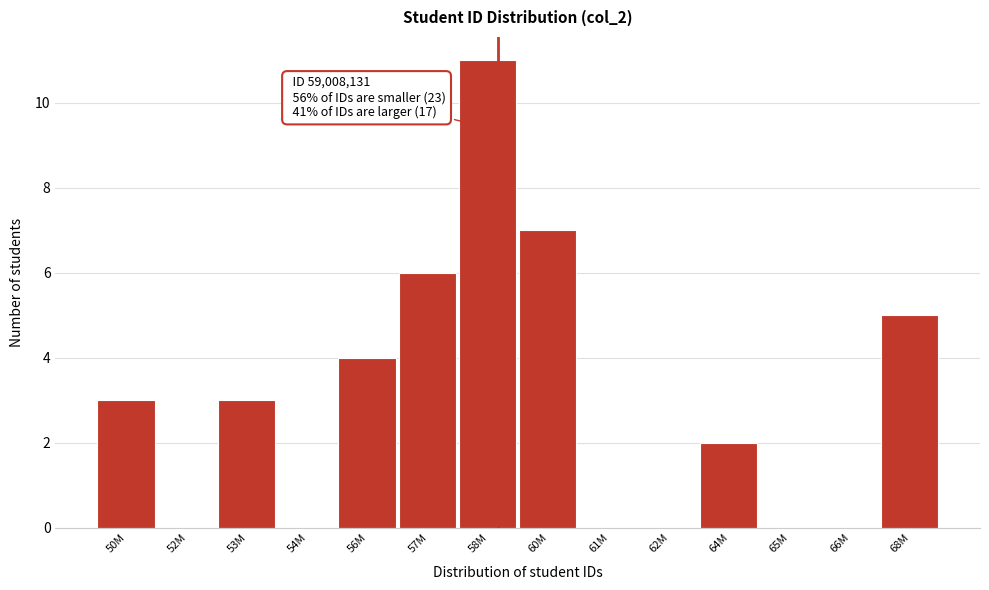

Reading left to right, what are all the values shown in this chart?

50M=3	52M=0	53M=3	54M=0	56M=4	57M=6	58M=11	60M=7	61M=0	62M=0	64M=2	65M=0	66M=0	68M=5